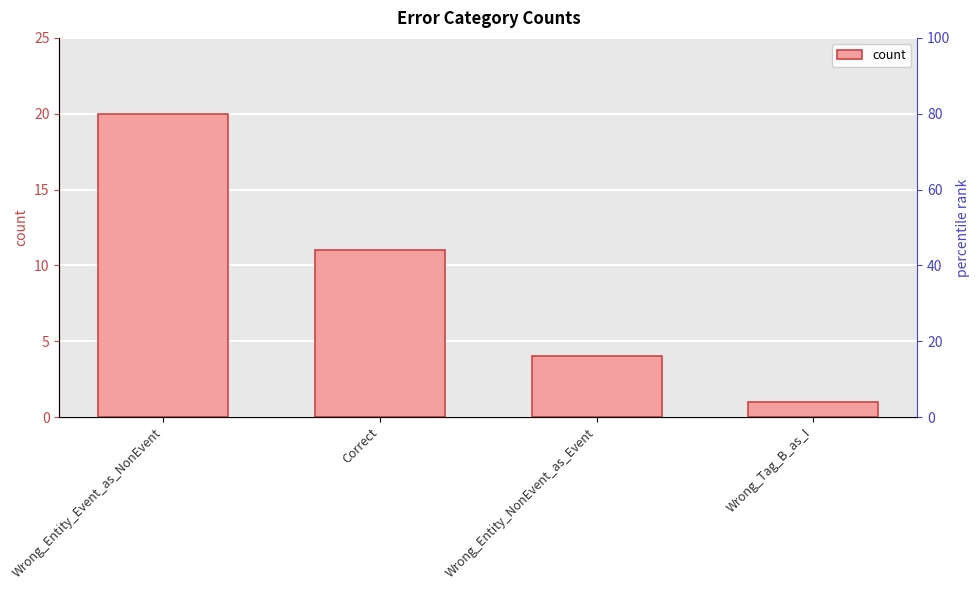

What is the sum of all values?

36